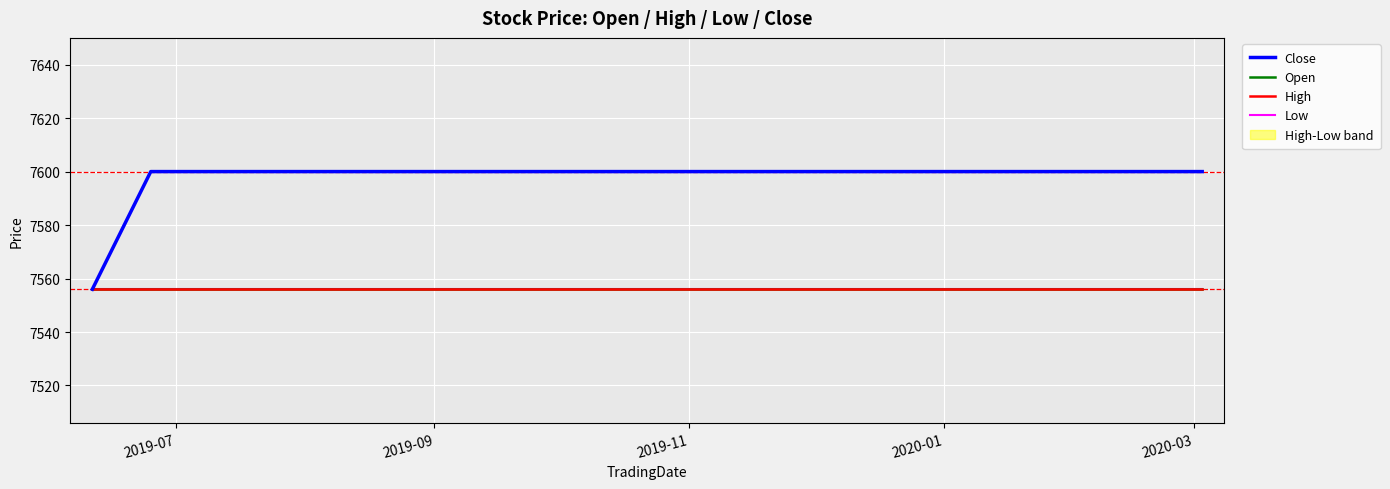

True or false: Open has more than 1 points higher than both neighbors.

False